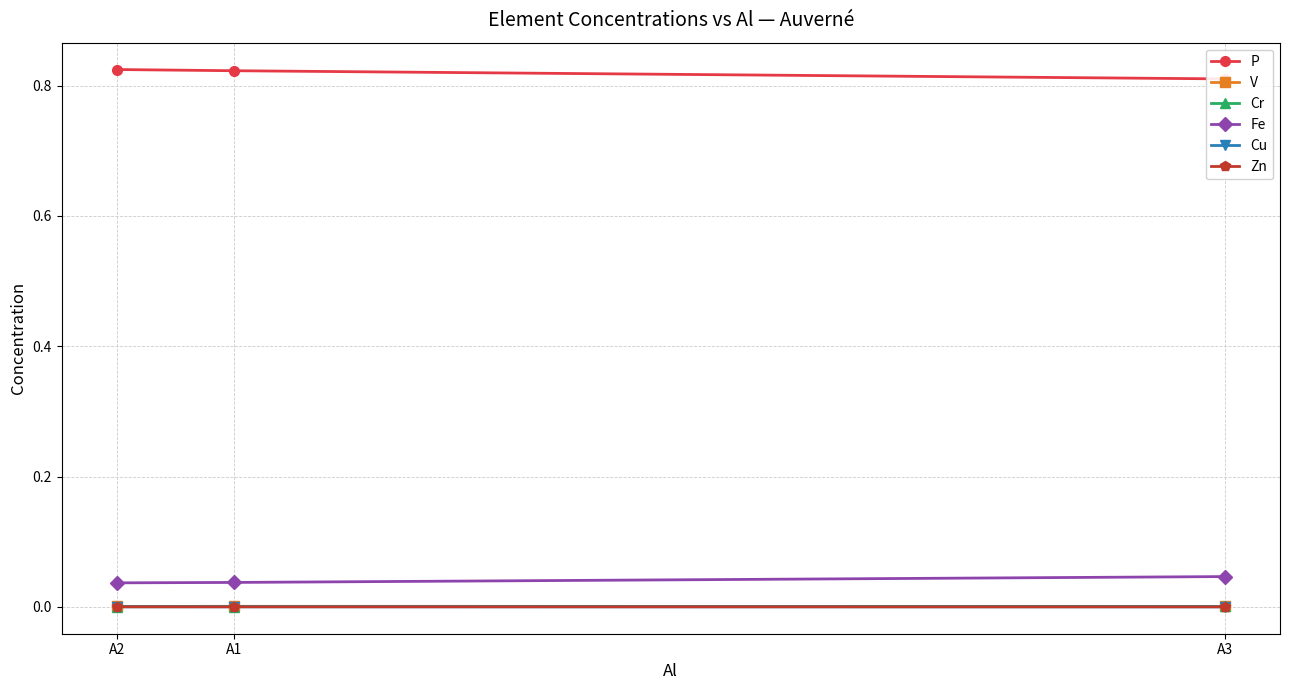

What position from the right is A1?

2